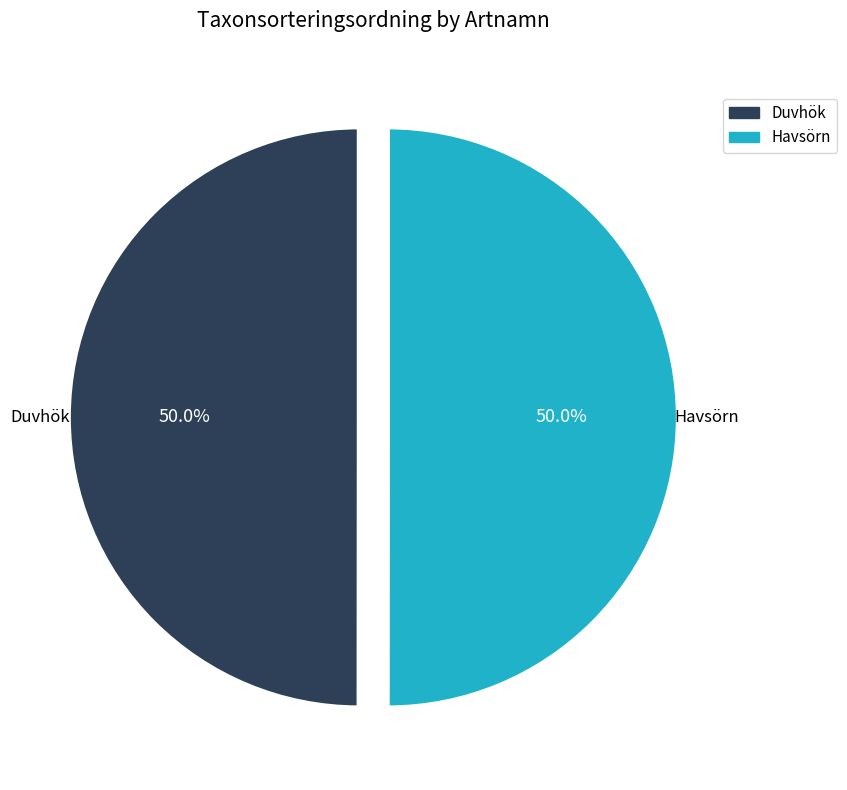

Is it true that Havsörn is 55% of the pie?

False